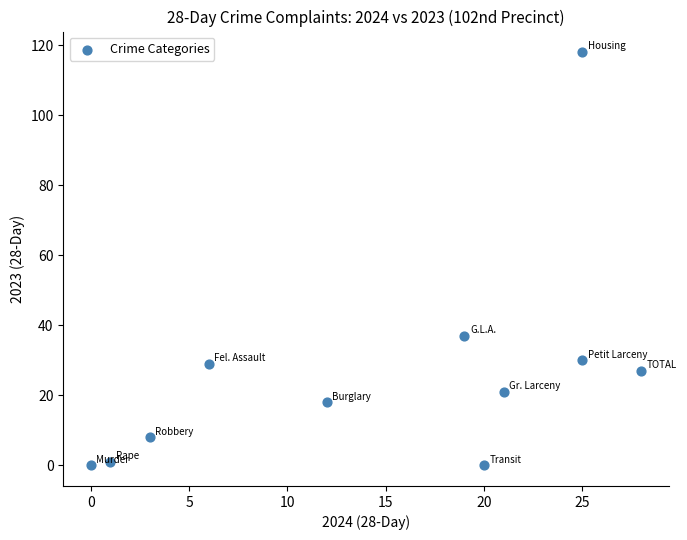

What is the average Y value?

26